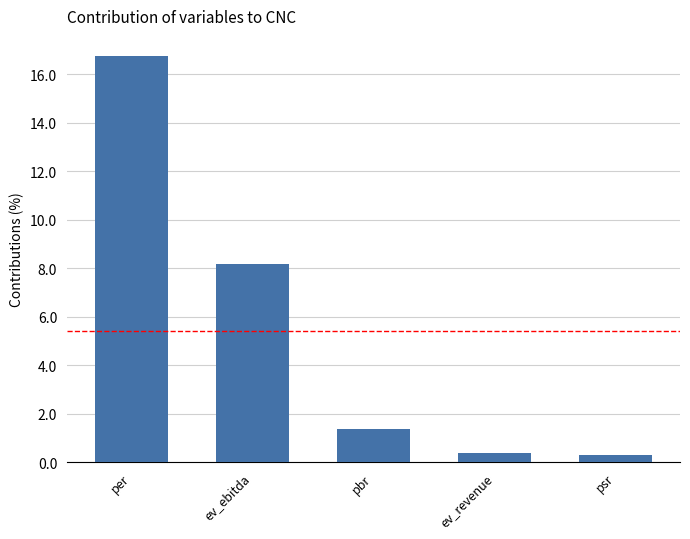

What is the label of the 4th bar from the left?

ev_revenue